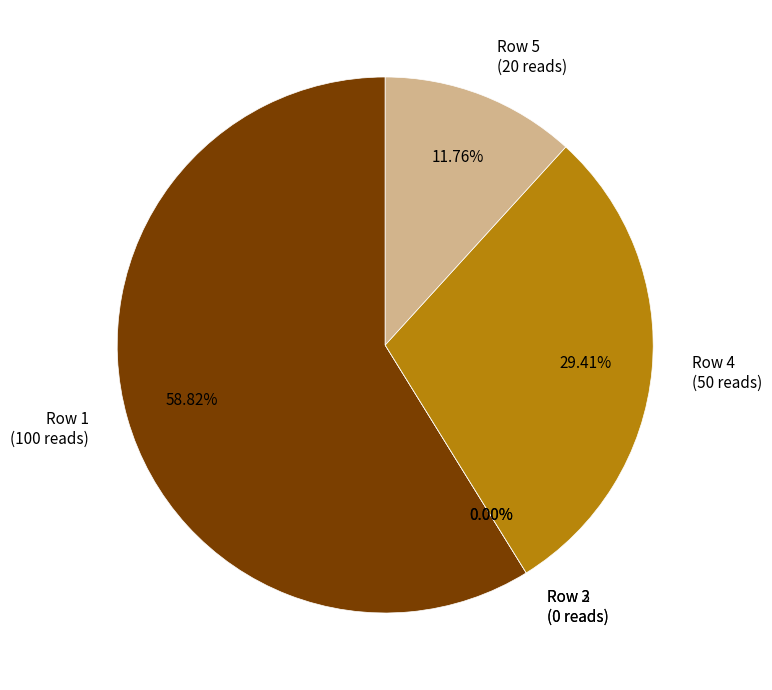

Which category has the biggest portion of the pie?

1